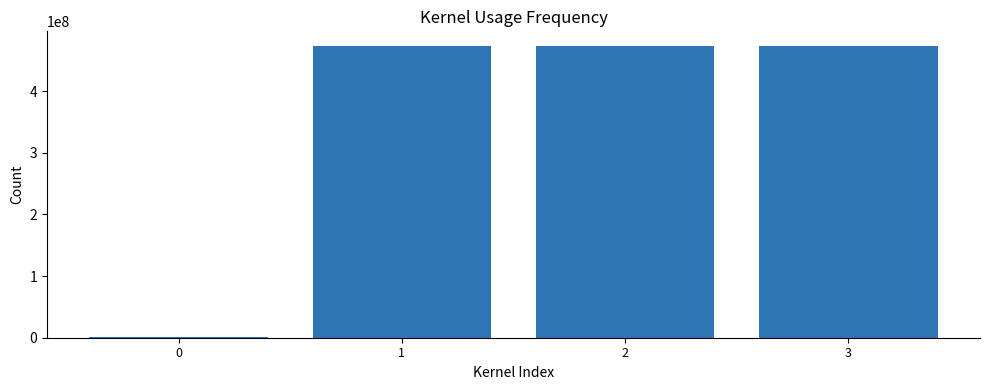

What is the approximate value at 1?

473400002